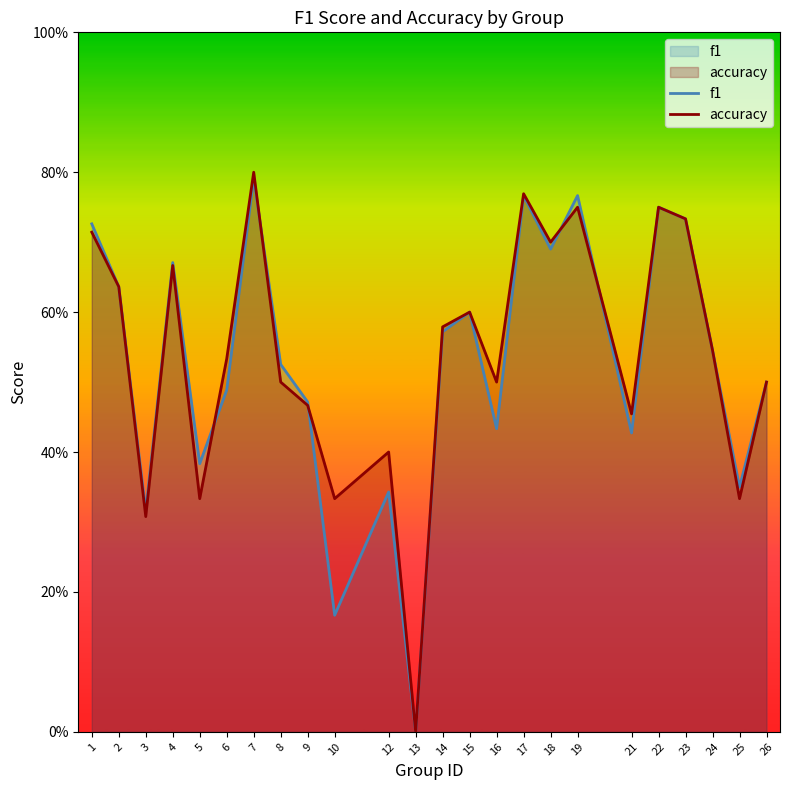

Reading left to right, what are all the values shown in this chart?

f1: 0.7	0.6	0.3	0.7	0.4	0.5	0.8	0.5	0.5	0.2	0.3	0.0	0.6	0.6	0.4	0.8	0.7	0.8	0.4	0.8	0.7	0.5	0.4	0.5
accuracy: 0.7	0.6	0.3	0.7	0.3	0.5	0.8	0.5	0.5	0.3	0.4	0.0	0.6	0.6	0.5	0.8	0.7	0.8	0.5	0.8	0.7	0.5	0.3	0.5